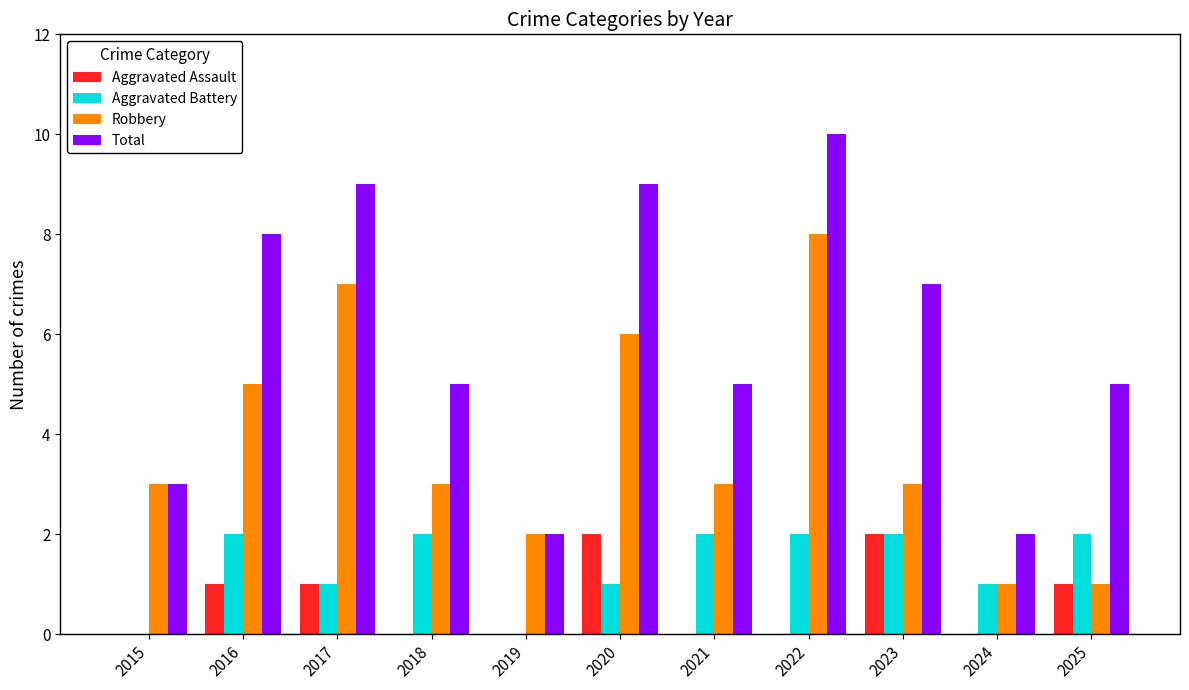

What is the sum of all Aggravated Assault values?

7